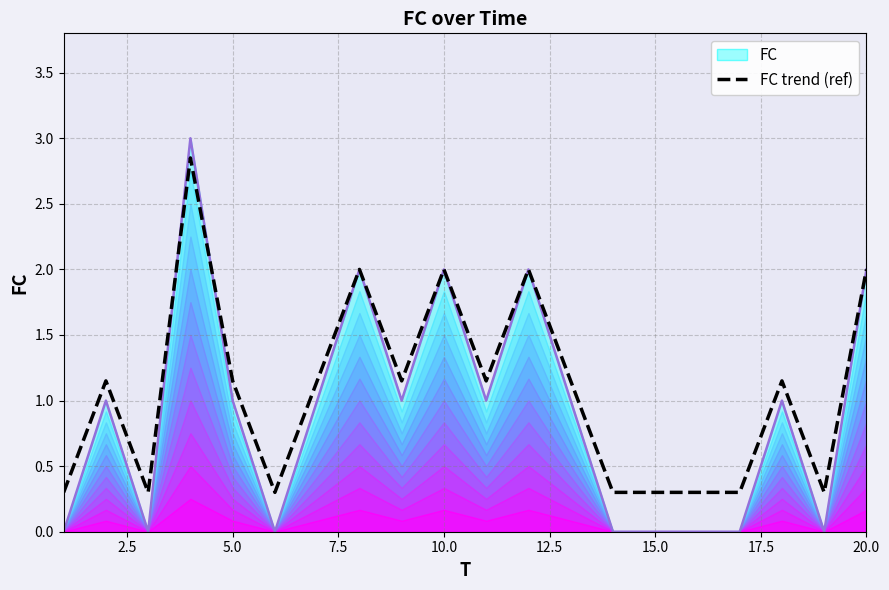

How many series are shown in this chart?

1